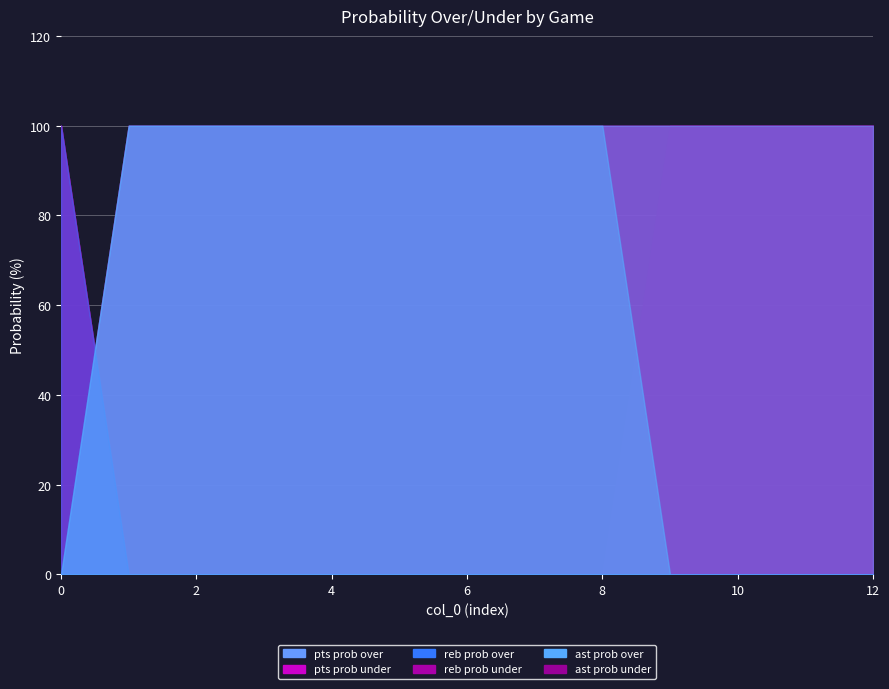

True or false: pts prob under and reb prob over intersect in this chart.

False